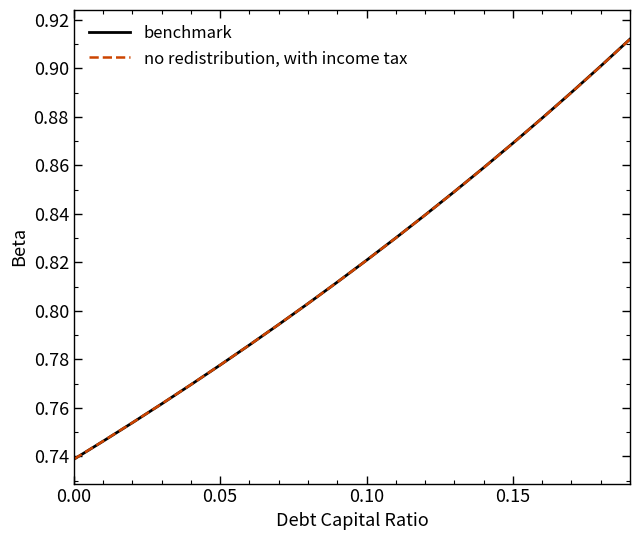

List the series in order of their peak value, highest first.

benchmark, no redistribution, with income tax